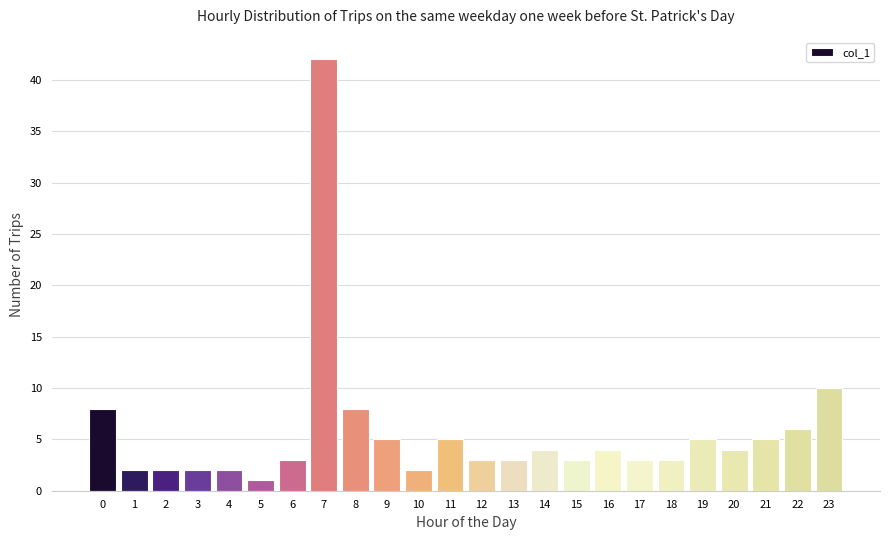

Reading right to left, transcribe all the data shown in this chart.

10	6	5	4	5	3	3	4	3	4	3	3	5	2	5	8	42	3	1	2	2	2	2	8